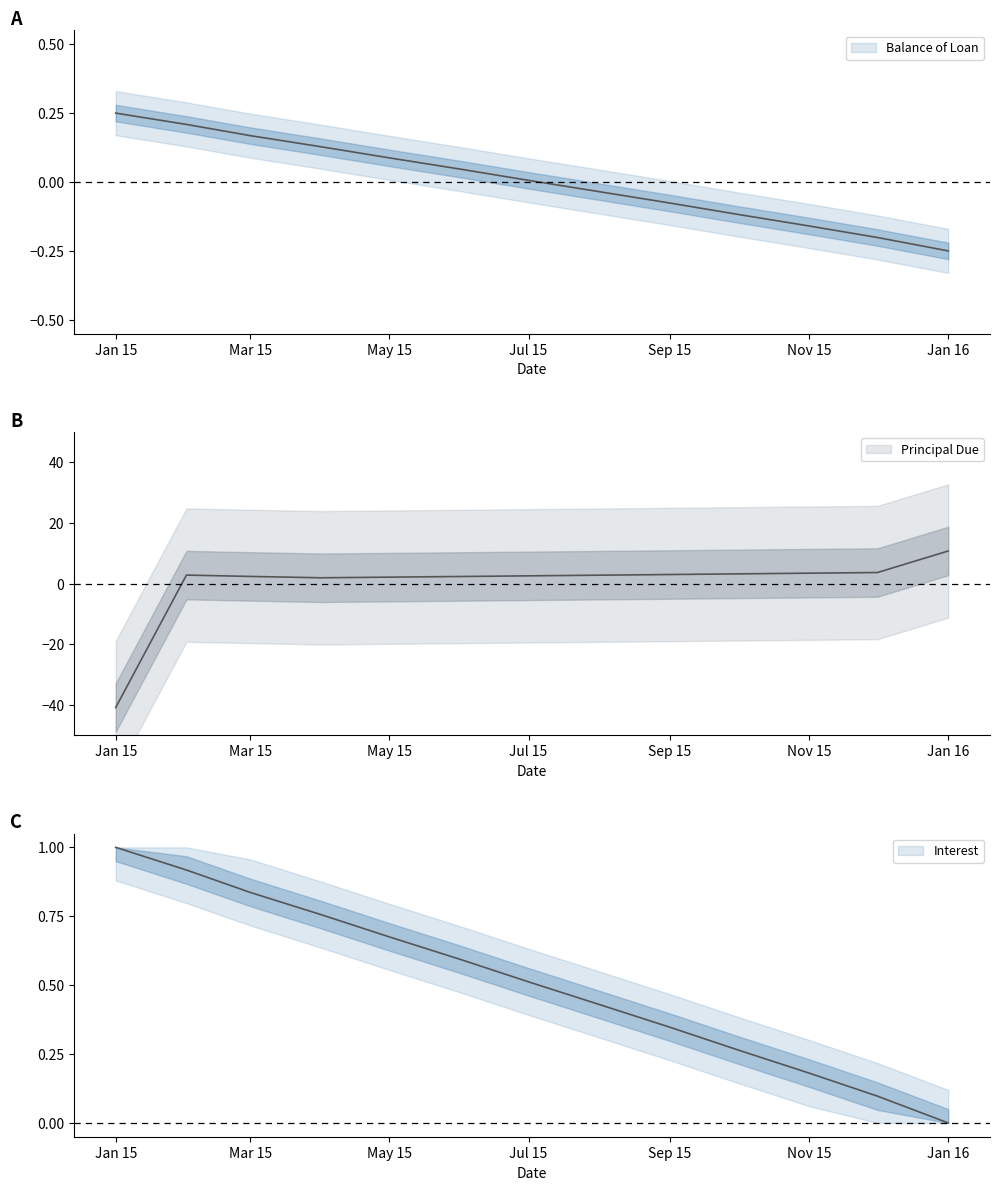

What is the approximate value of Balance of Loan at 2015-04-01?

0.1